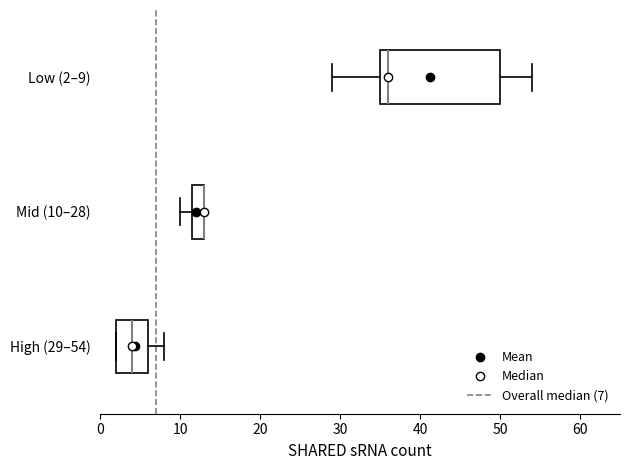

Comparing the boxes themselves (not the whiskers), which one is the widest?

Low (2–9)